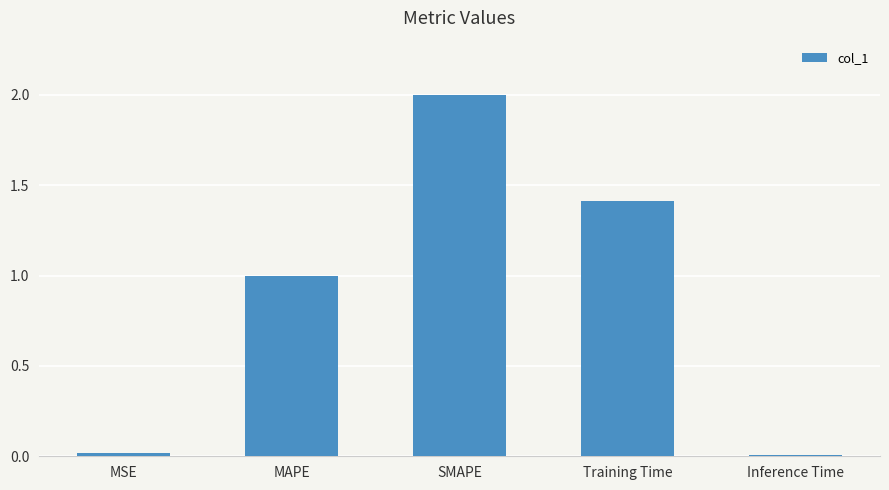

The chart shows a value of 1.4 at MAPE. True or false?

False